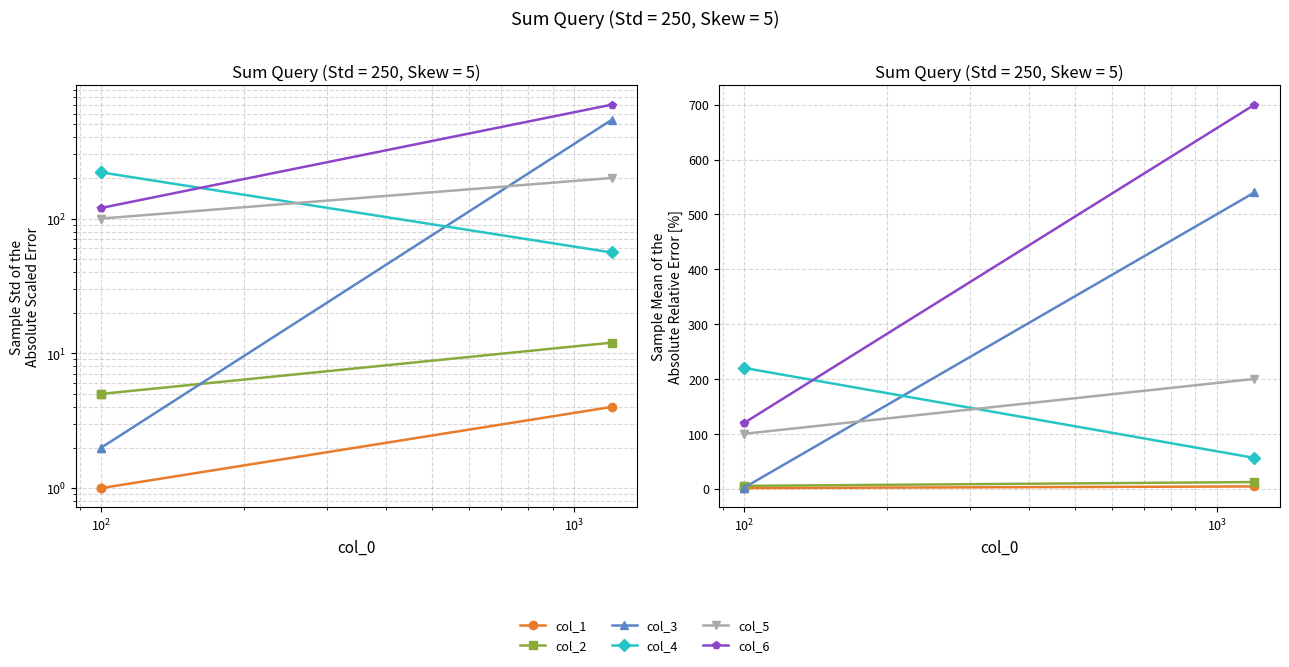

Read the col_1 value at $\mathdefault{10^{1}}$.

1